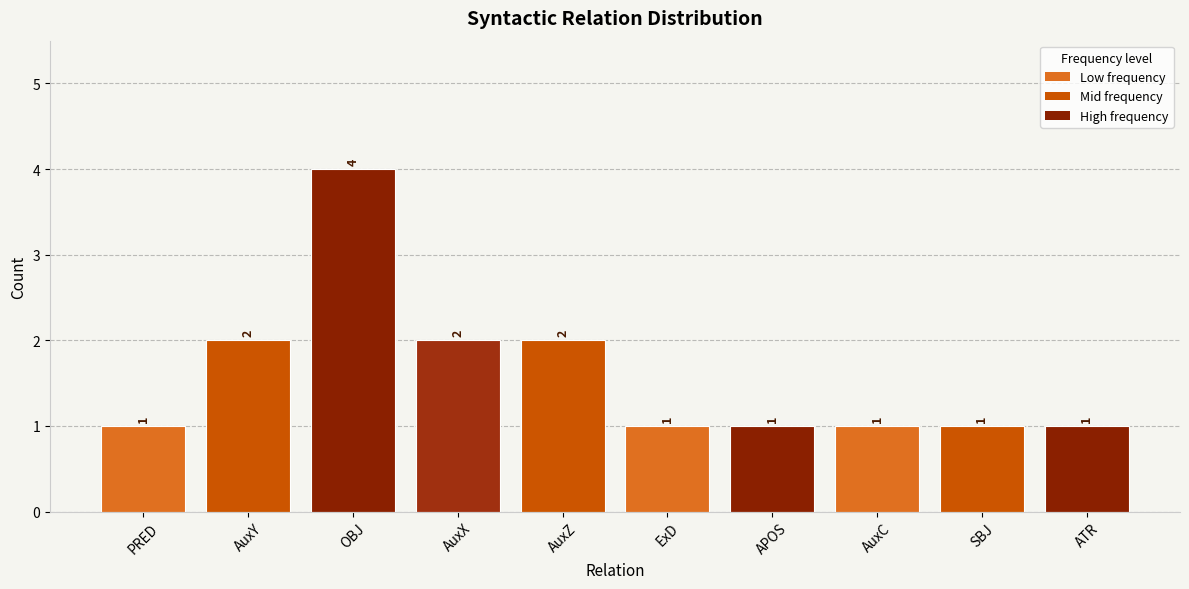

Is it true that the value at ExD is 1?

True